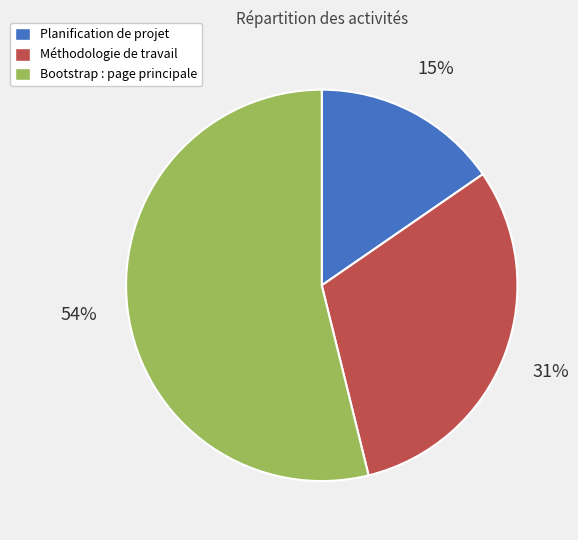

How many slices are in this pie chart?

3